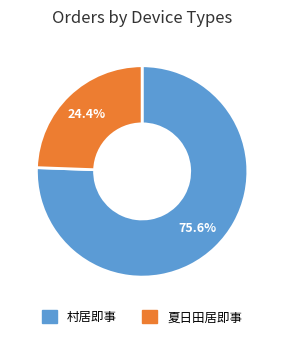

Is there a majority slice in this chart?

Yes